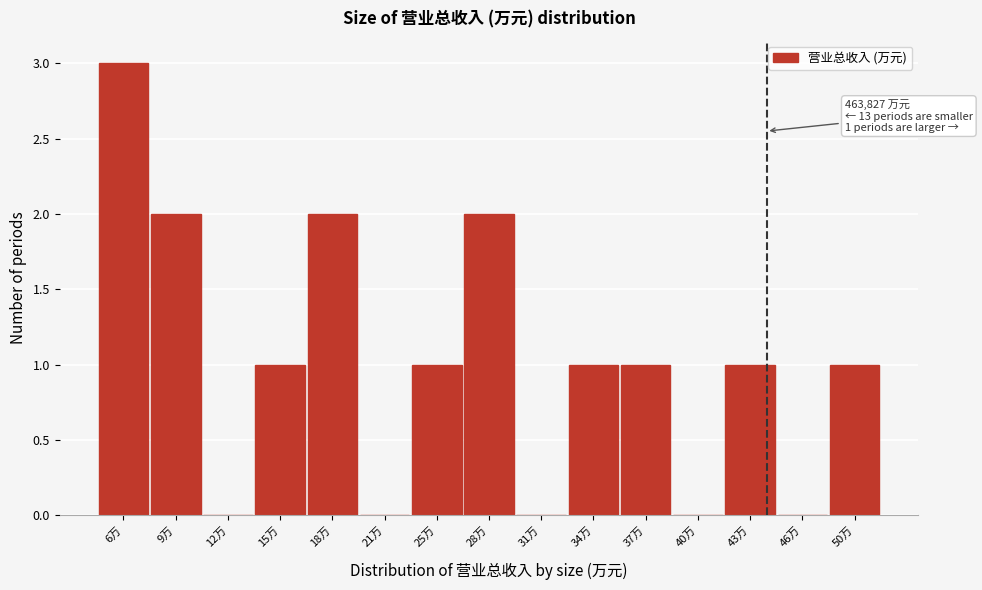

Reading left to right, list all the values displayed in this chart.

6万=3	9万=2	12万=0	15万=1	18万=2	21万=0	25万=1	28万=2	31万=0	34万=1	37万=1	40万=0	43万=1	46万=0	50万=1